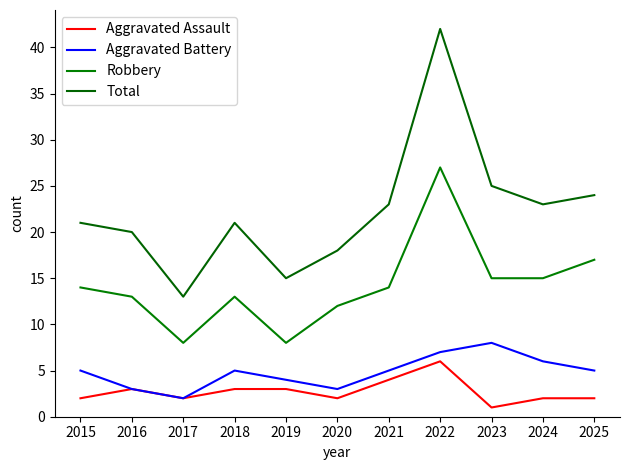

Reading left to right, what are all the values shown in this chart?

Aggravated Assault: 2	3	2	3	3	2	4	6	1	2	2
Aggravated Battery: 5	3	2	5	4	3	5	7	8	6	5
Robbery: 14	13	8	13	8	12	14	27	15	15	17
Total: 21	20	13	21	15	18	23	42	25	23	24